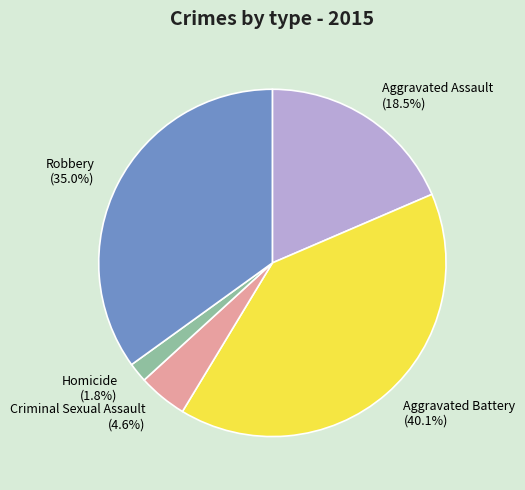

Combined, what portion of the pie is Aggravated Assault and Criminal Sexual Assault?

23.1%